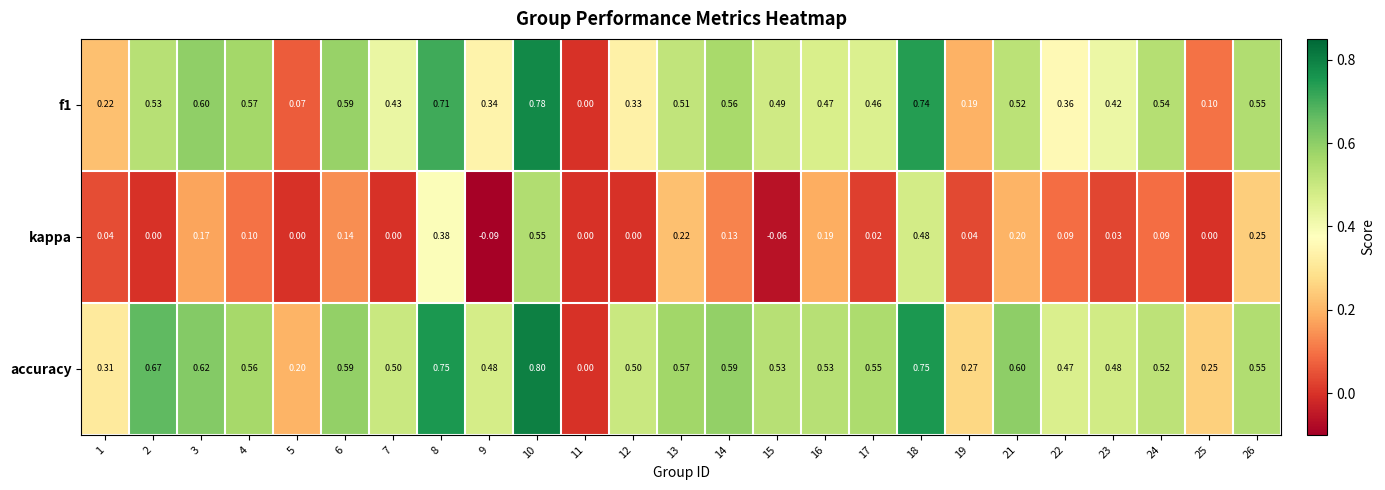

Is the value of accuracy at 15 greater than the value of kappa at 6?

Yes